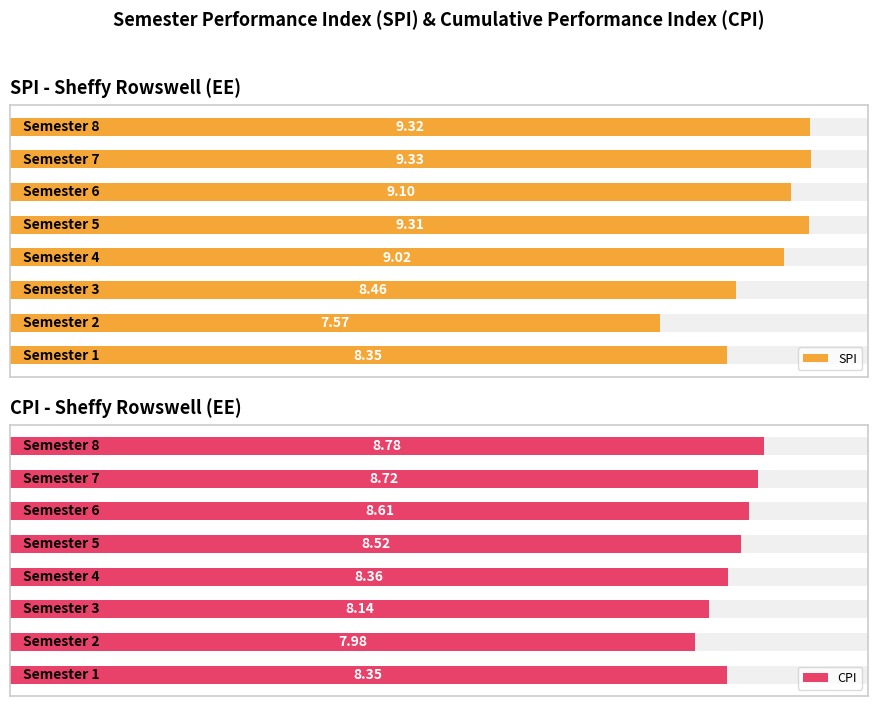

How many bars are there in total?

16